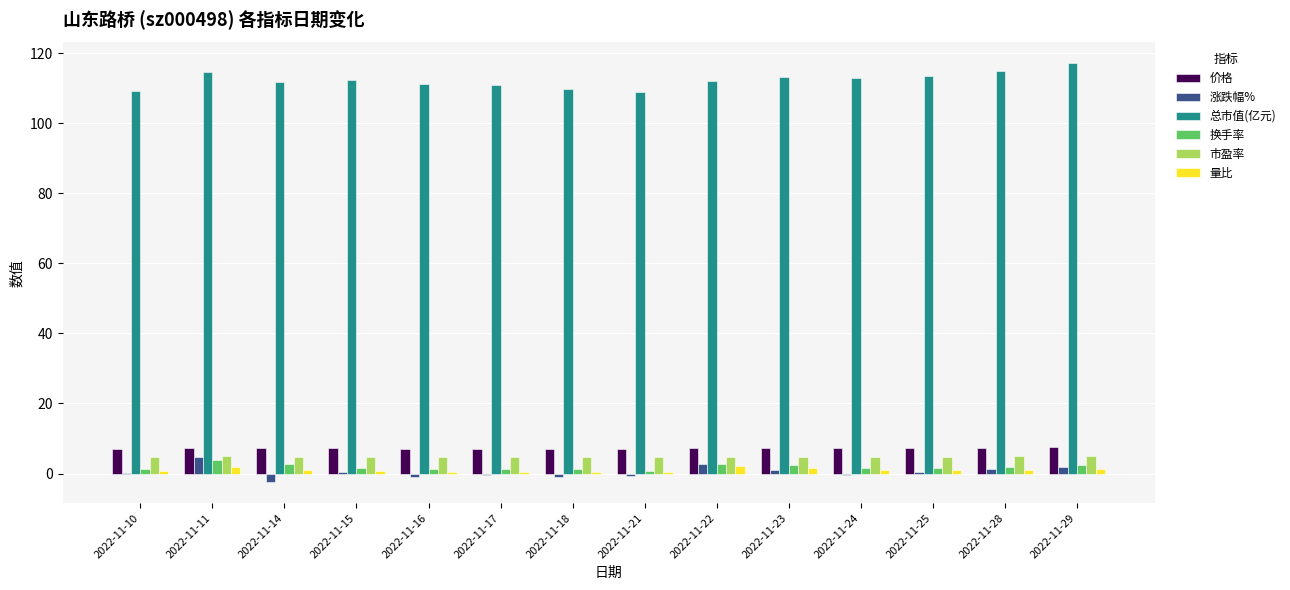

Are the bars grouped side by side (vs. stacked)?

Yes